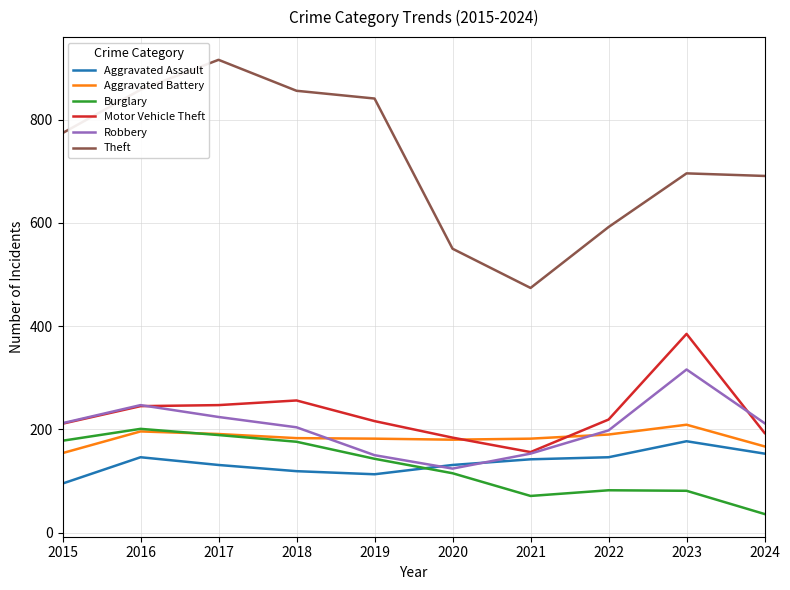

What is the sum of all Burglary values?

1272